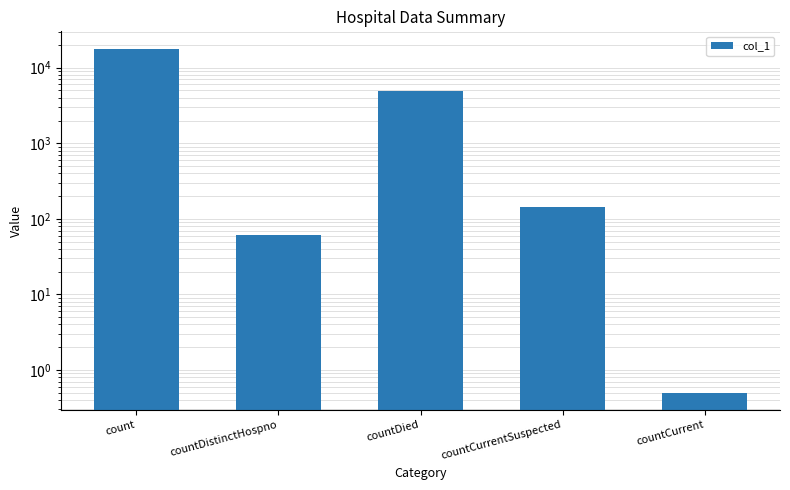

What is the label of the 1st bar from the right?

countCurrent